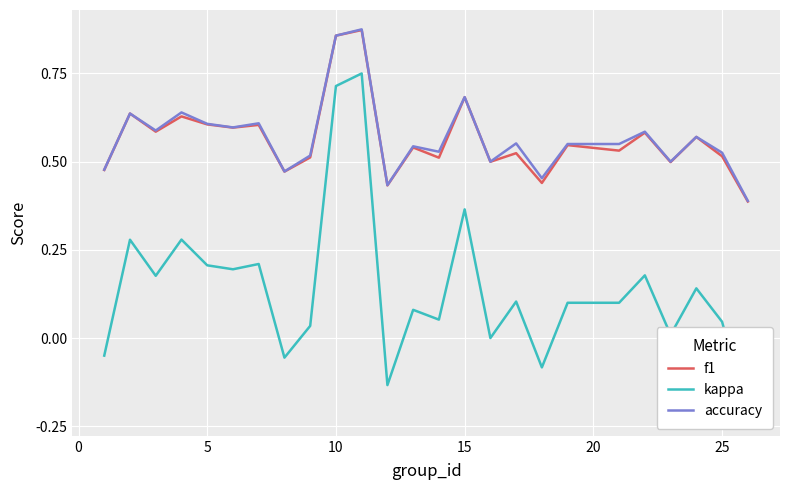

Is it true that f1 equals 1.0 at 15?

False